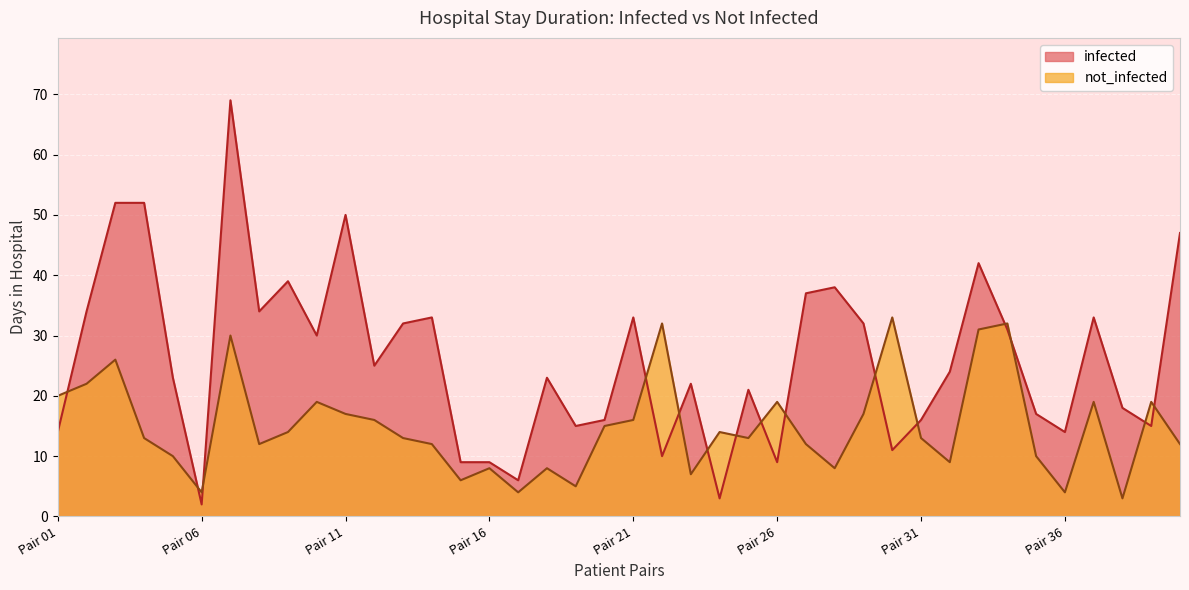

How many data points in not_infected are less than 13?

17